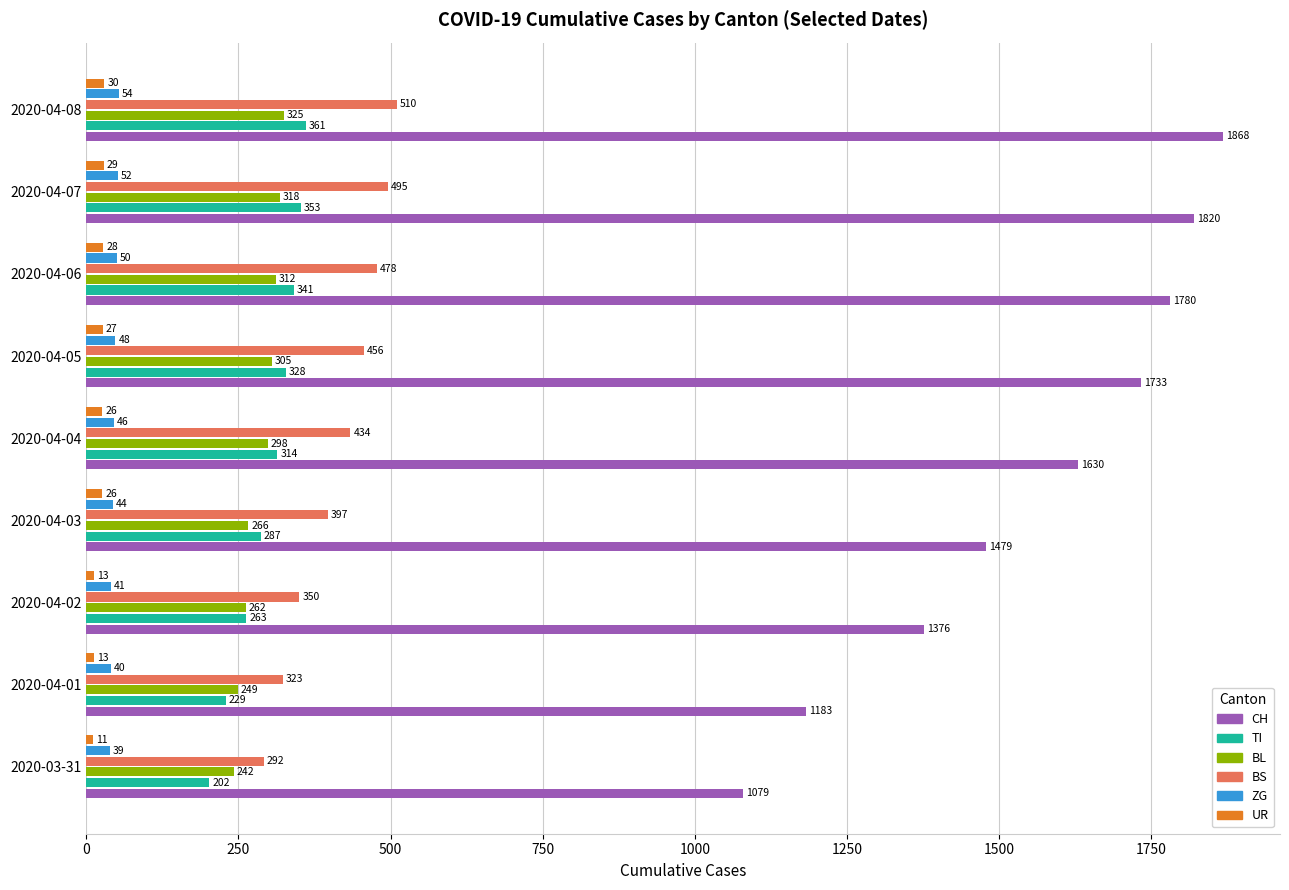

What is the difference between the highest and lowest values at 2020-04-01?

1170